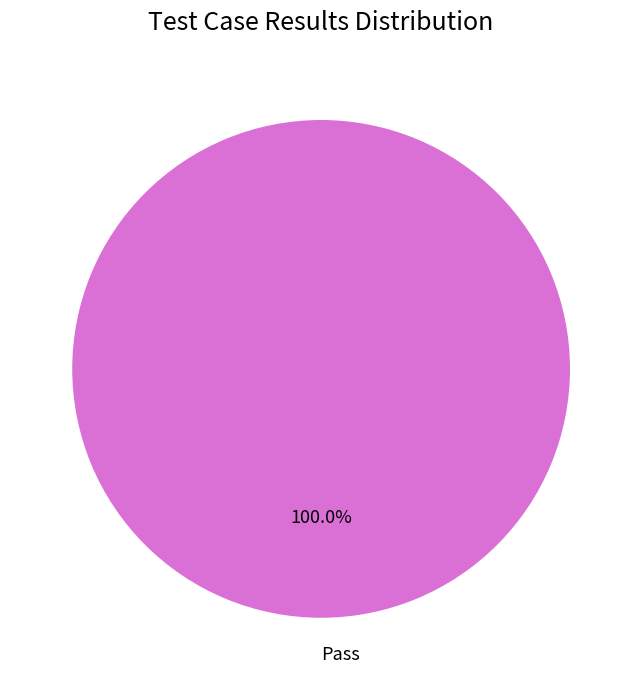

Does Pass account for over 50% of the chart?

Yes